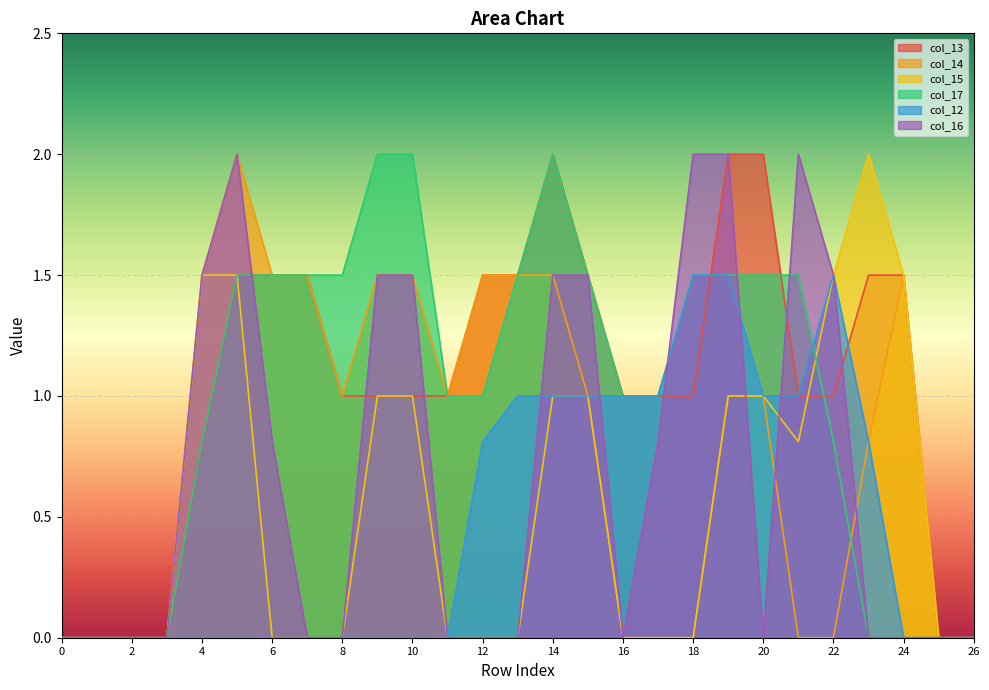

Is it true that col_13 equals 1.3 at 26?

False